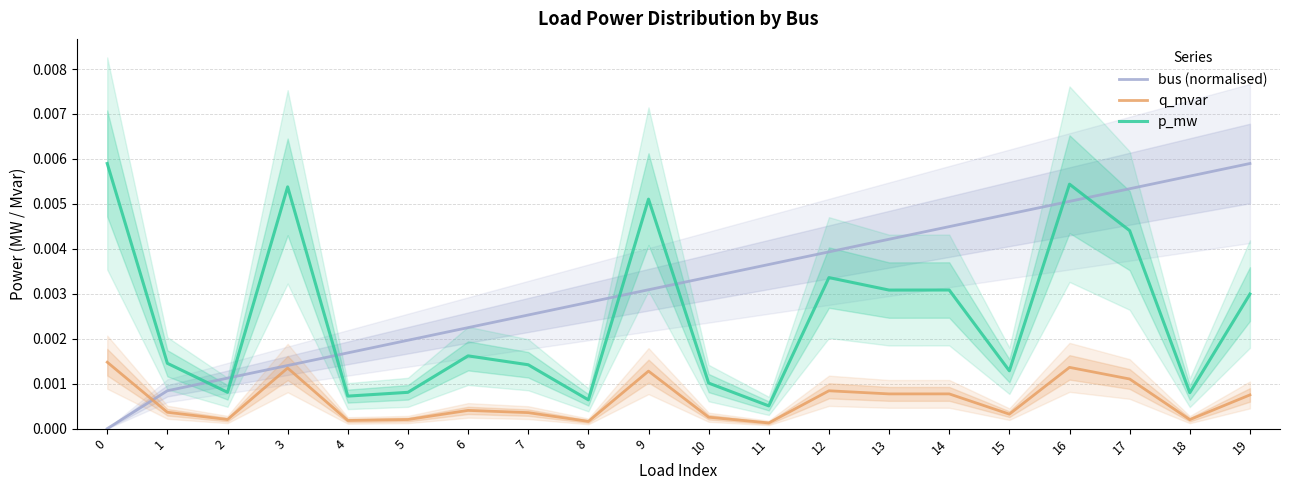

True or false: bus (normalised) and p_mw intersect in this chart.

True